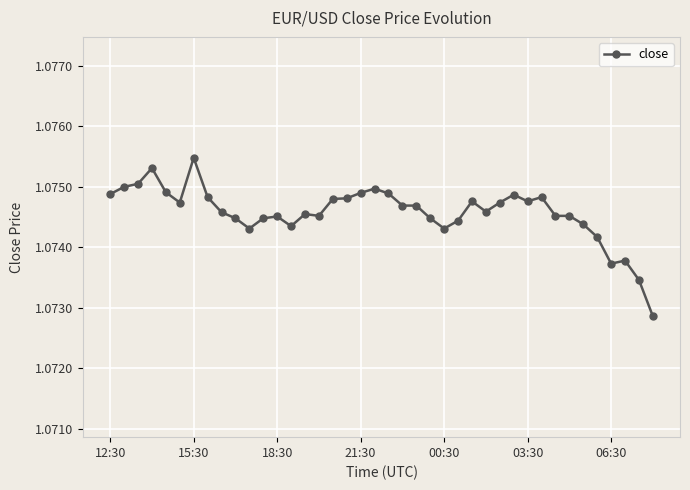

How many values are between 1 and 2?

40